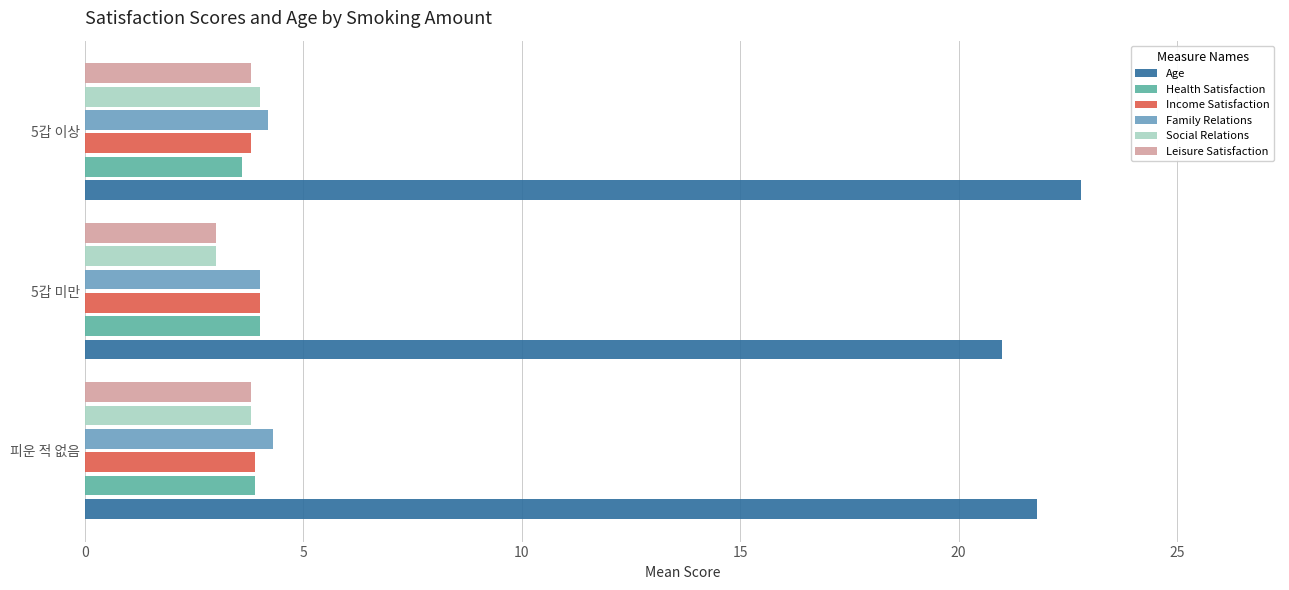

The Age series shows 34.2 at 5갑 이상. True or false?

False